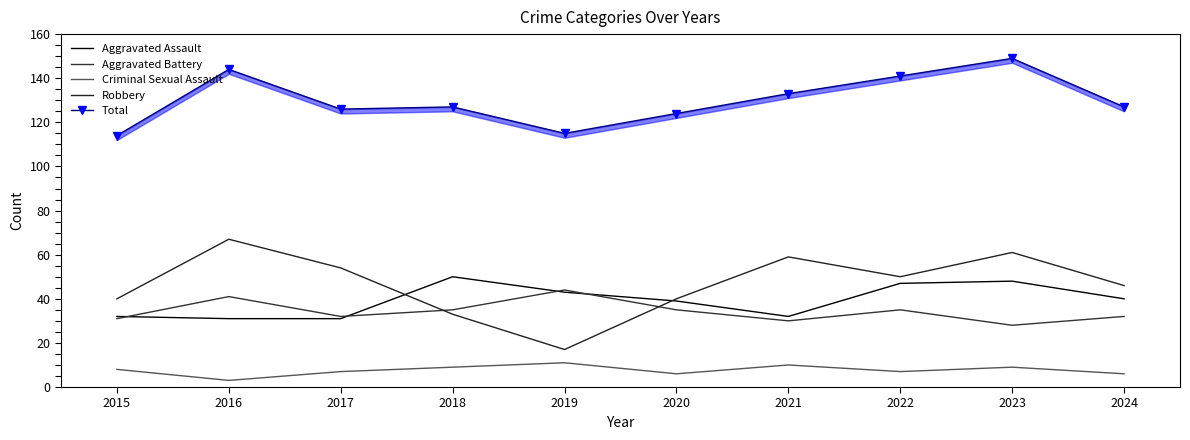

True or false: Total has a value of 246 at 2022.

False